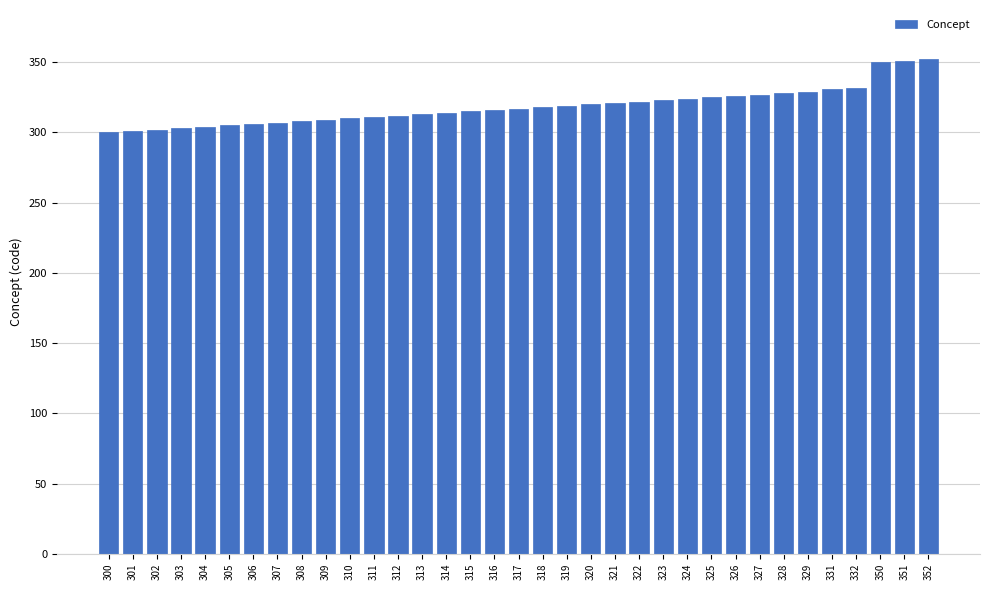

Approximately how many times larger is the value at 308 compared to 315?

1.0